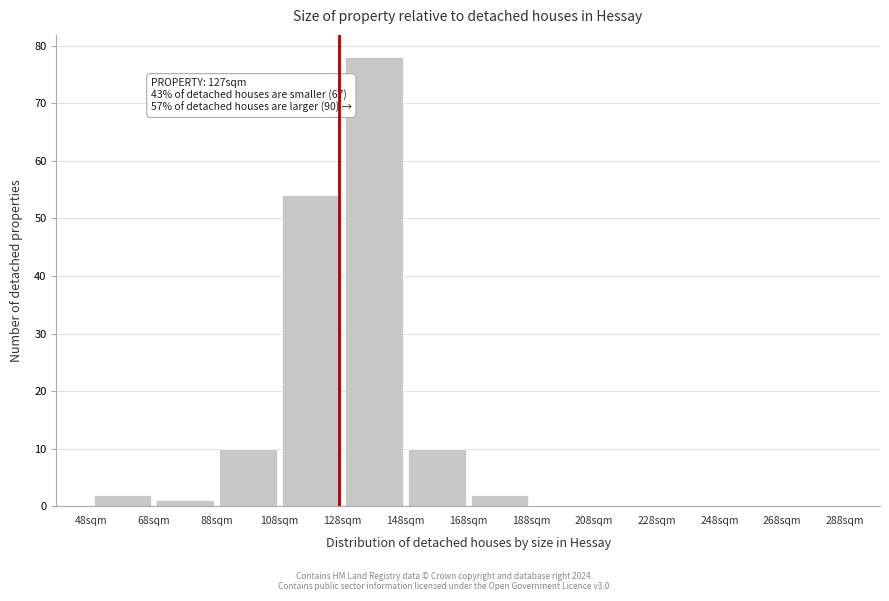

Over which range of the x-axis is the bar tallest?

128 to 148